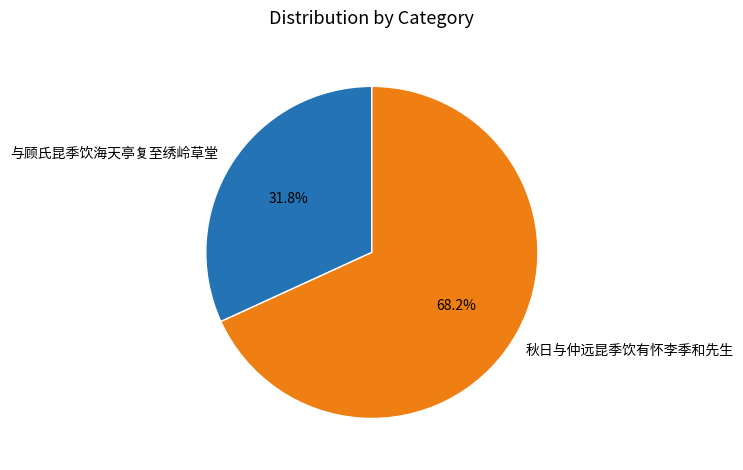

What percentage is the 秋日与仲远昆季饮有怀李季和先生 slice, to the nearest percent?

68%